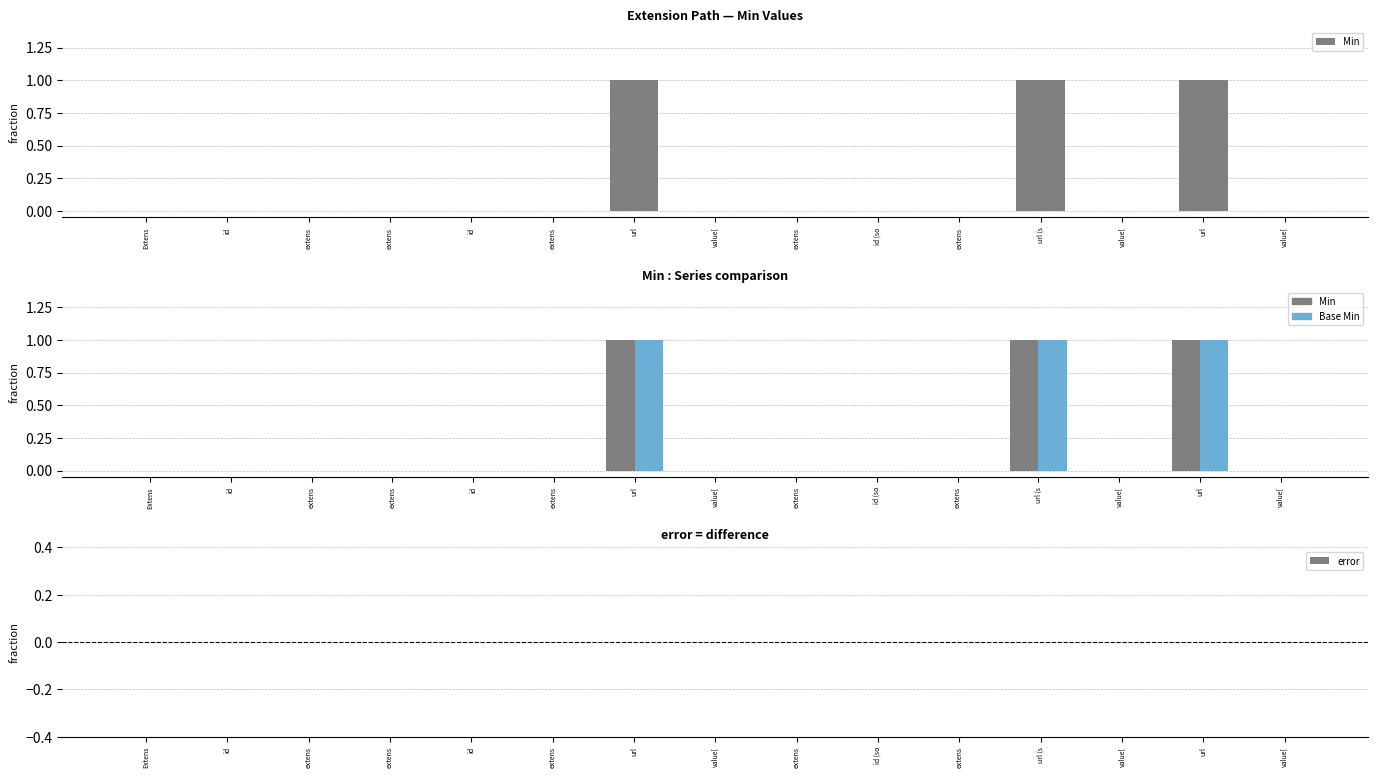

How many positive values does the Base Min series have?

3